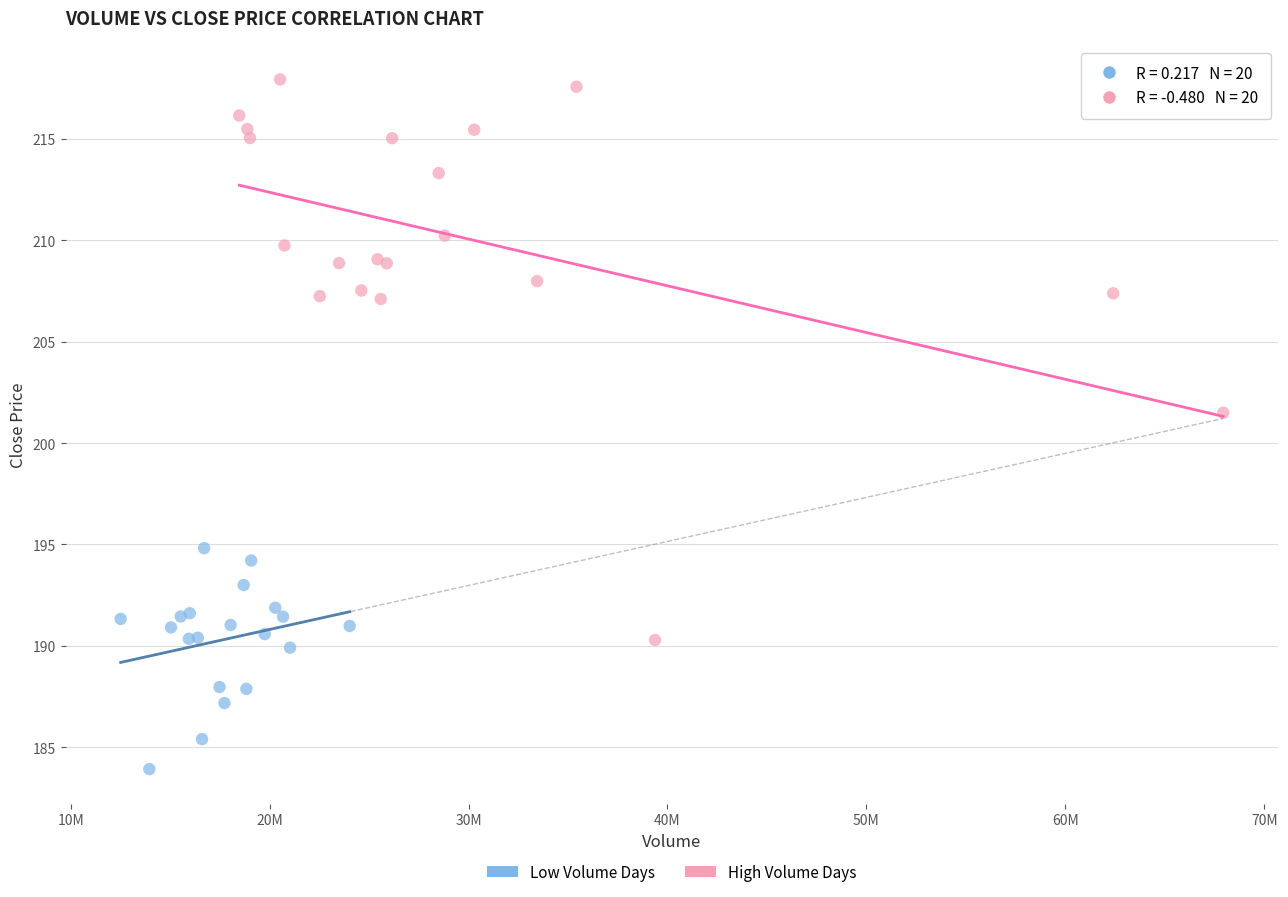

Which series contains the lowest Y value?

Low Volume Days